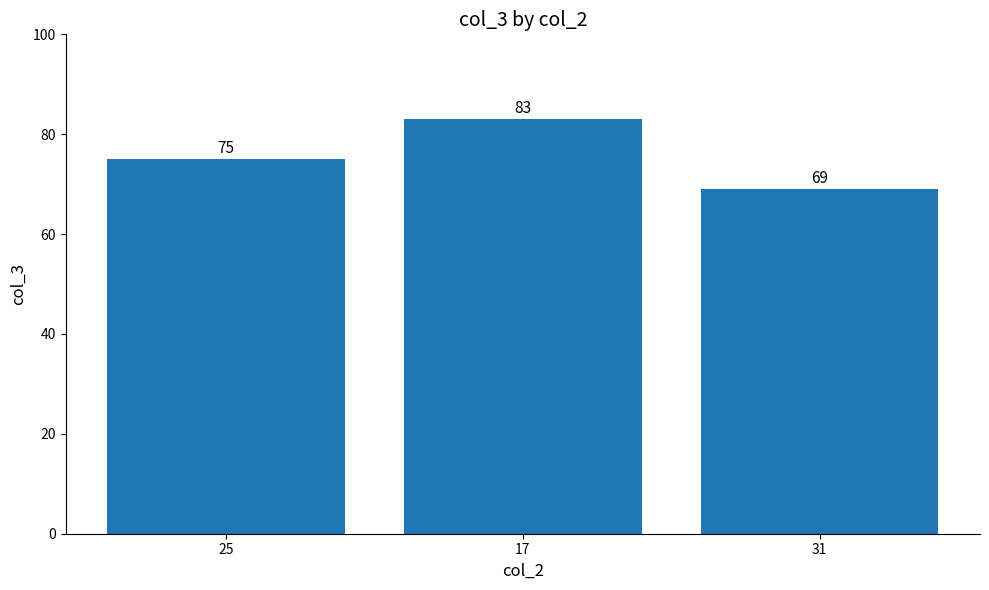

Rank the categories by value from highest to lowest.

17, 25, 31